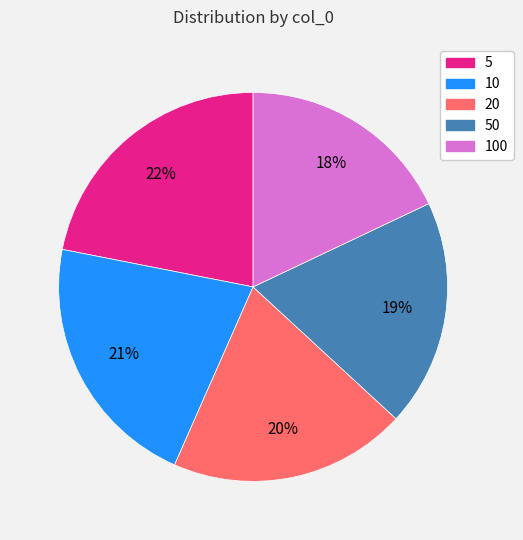

Is there any slice that represents more than half of the pie?

No